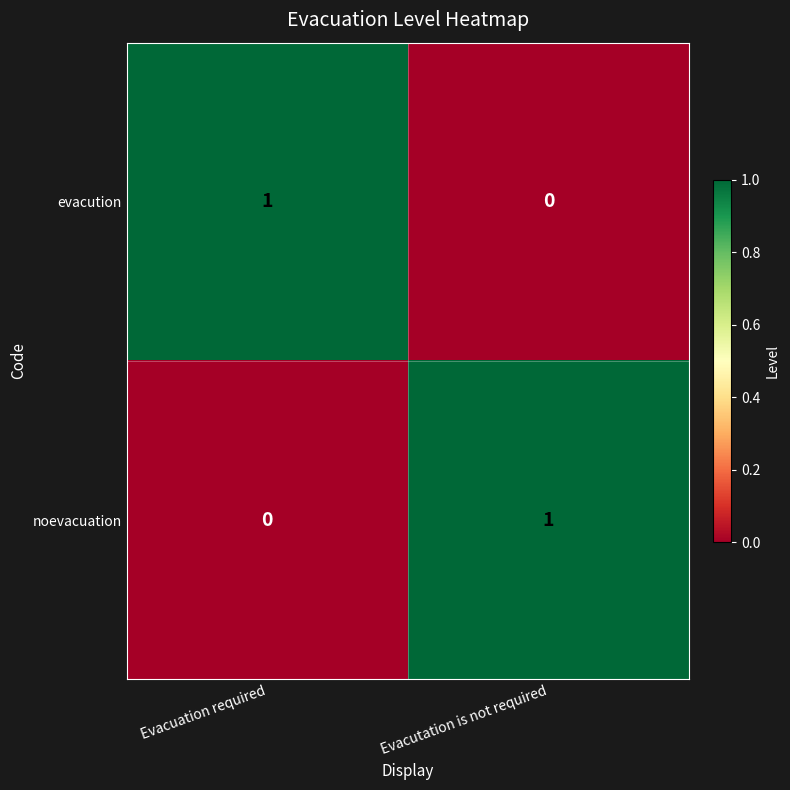

True or false: noevacuation has a value of 1 at Evacutation is not required.

True